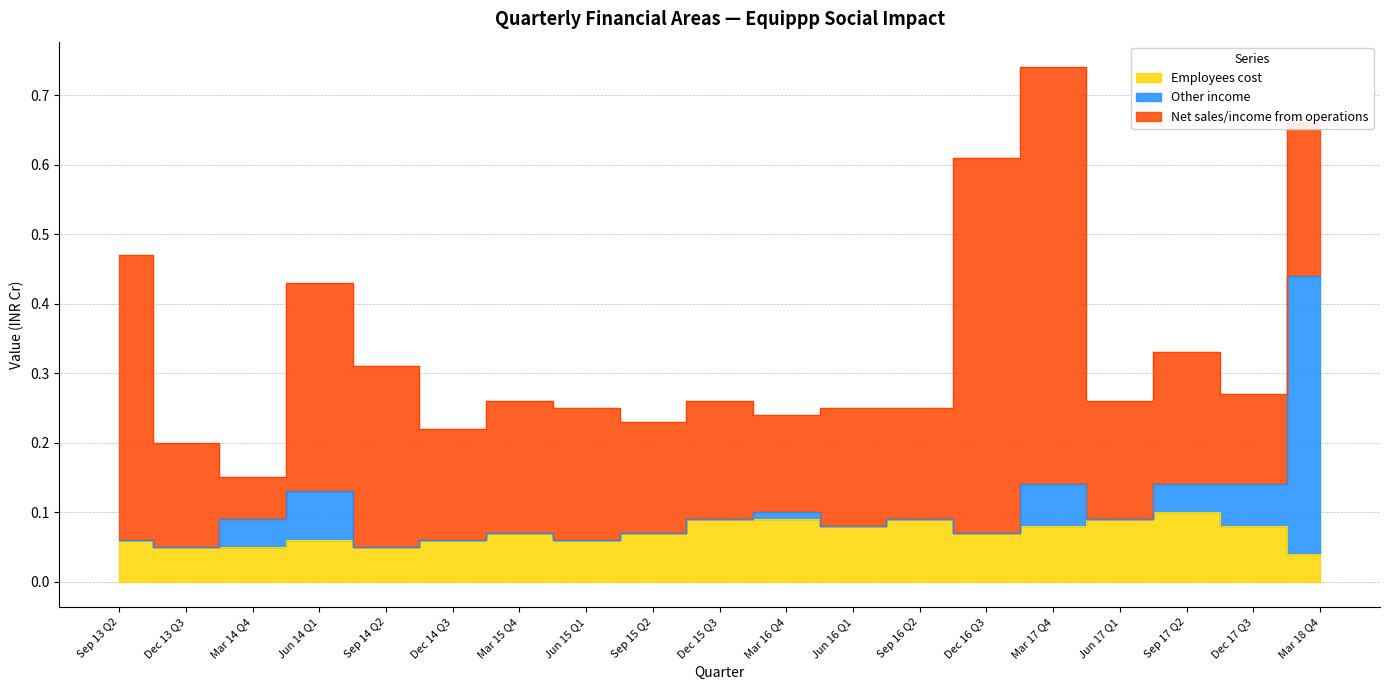

True or false: Other income has more than 2 interior local peaks.

True